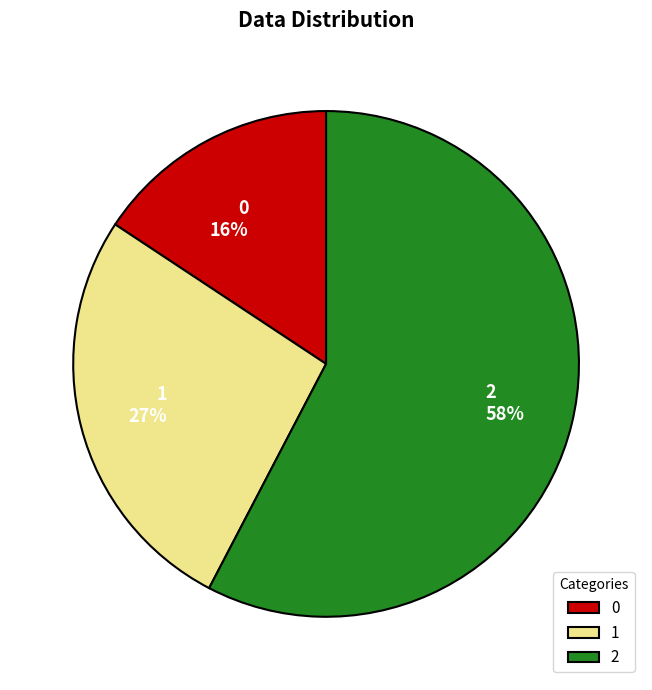

Which category accounts for the majority?

2